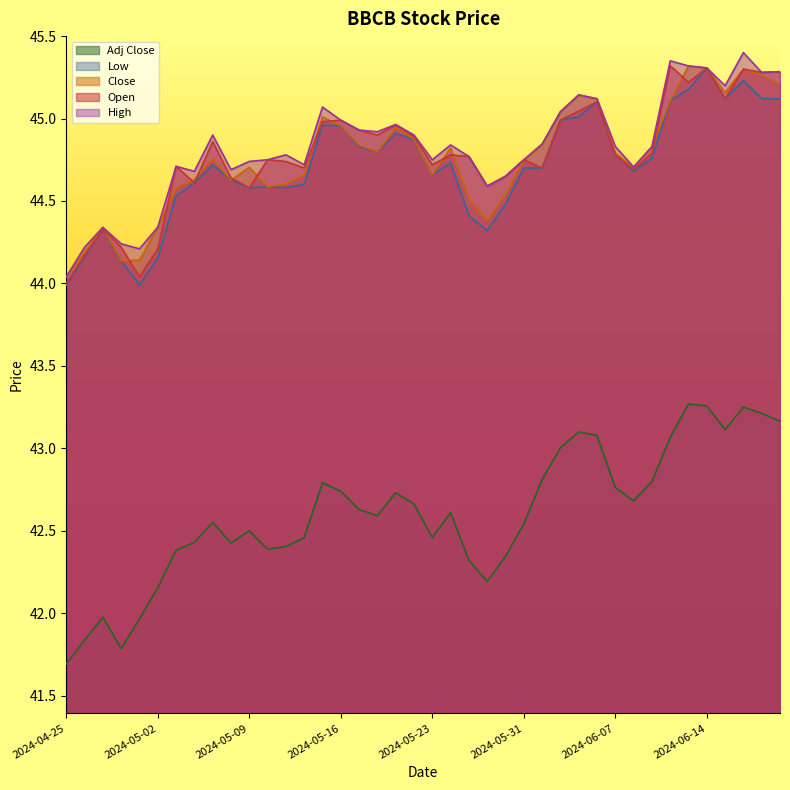

True or false: Close and High cross at least once.

False